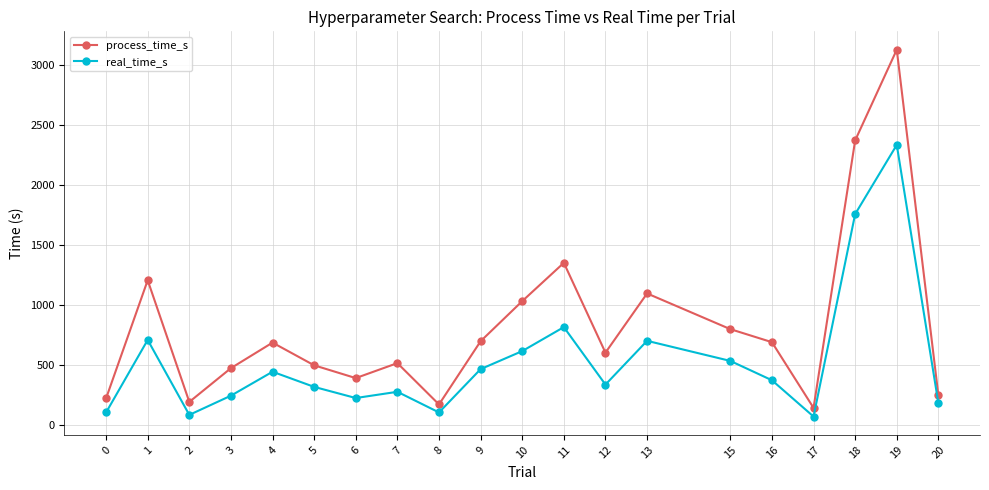

Is the value of process_time_s at 12 greater than the value of real_time_s at 7?

Yes